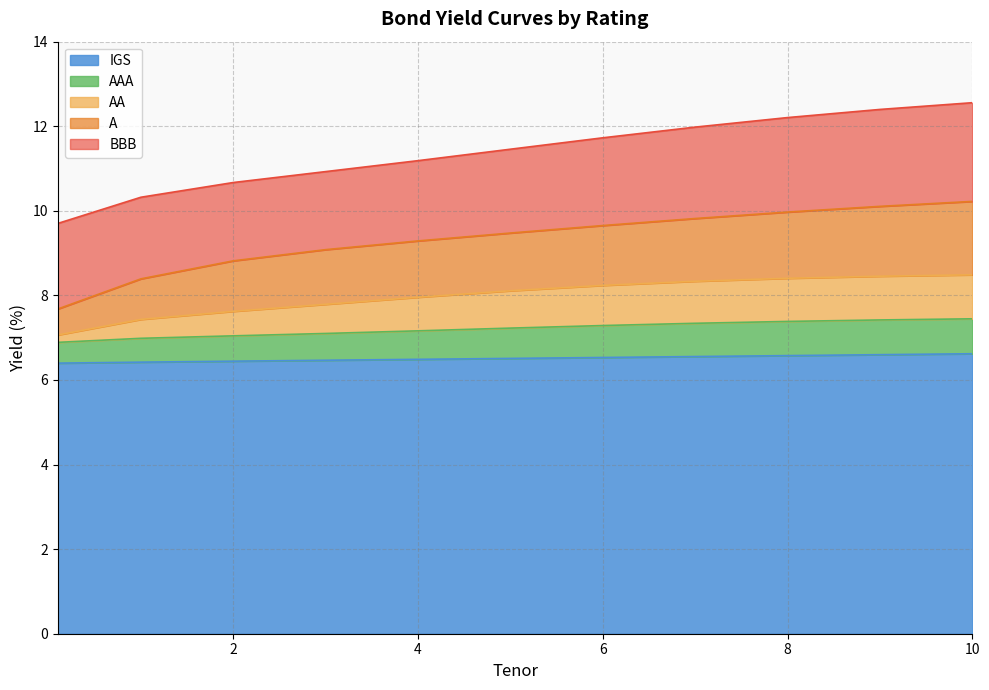

Which series has the widest spread of values?

BBB